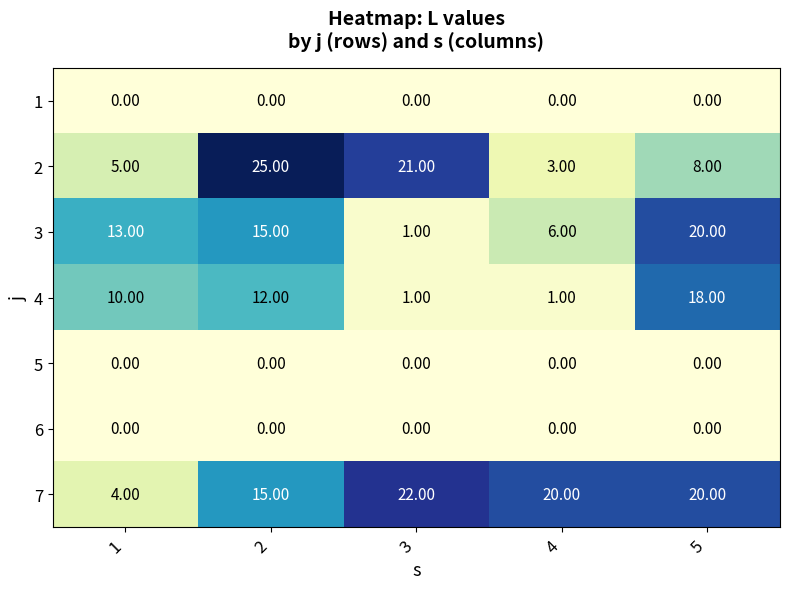

Between 1 and 3, which series saw the biggest shift?

7